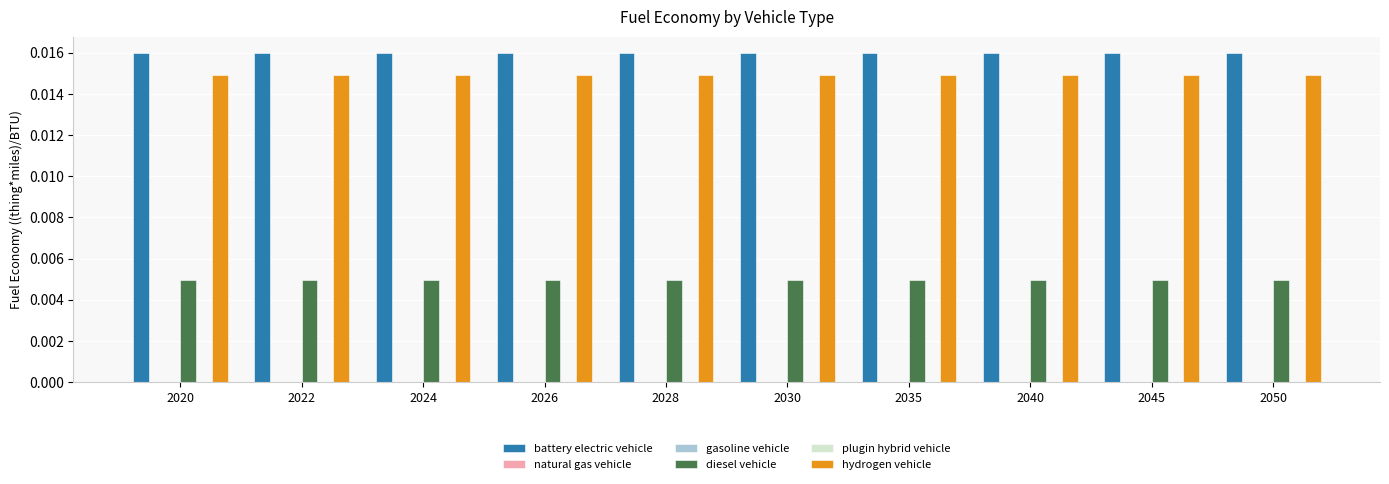

Which series has the largest total across all categories?

battery electric vehicle